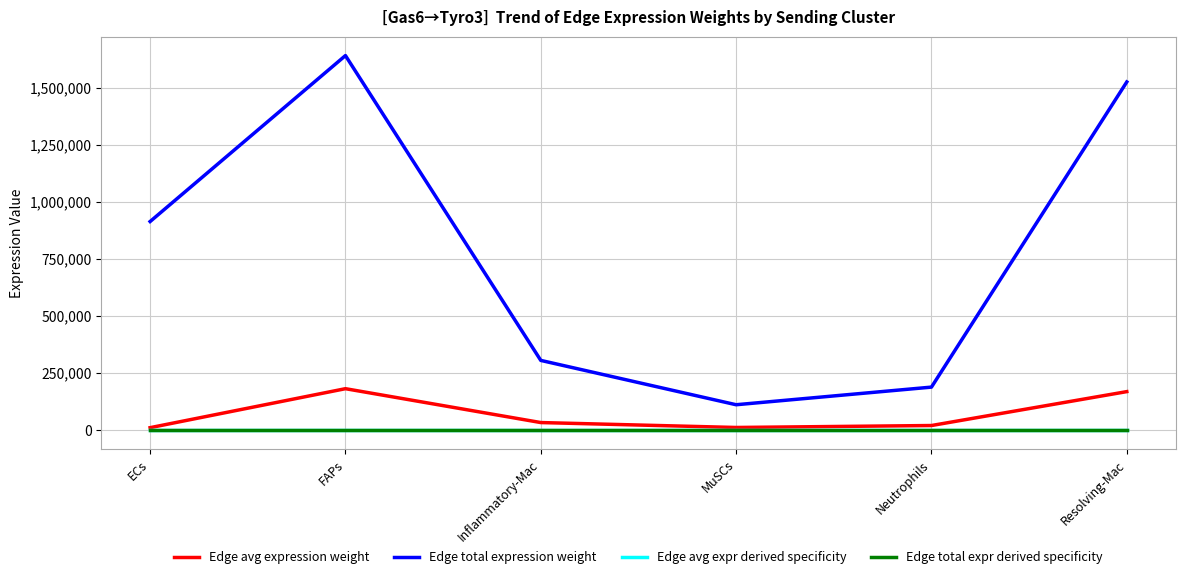

Is this an area chart (filled region under the line)?

No